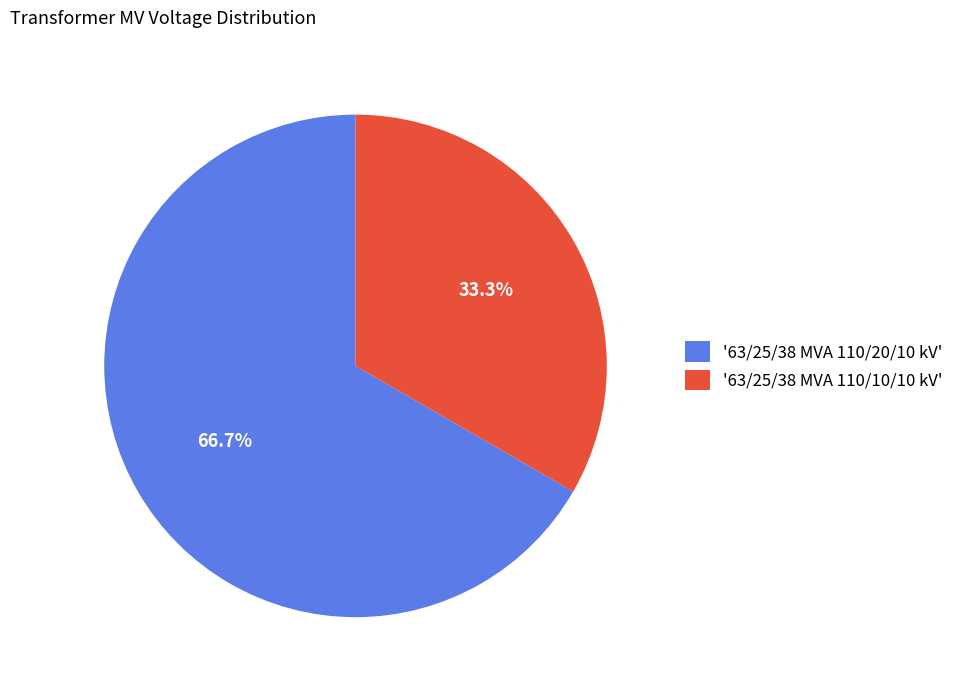

Which category has the biggest portion of the pie?

'63/25/38 MVA 110/20/10 kV'